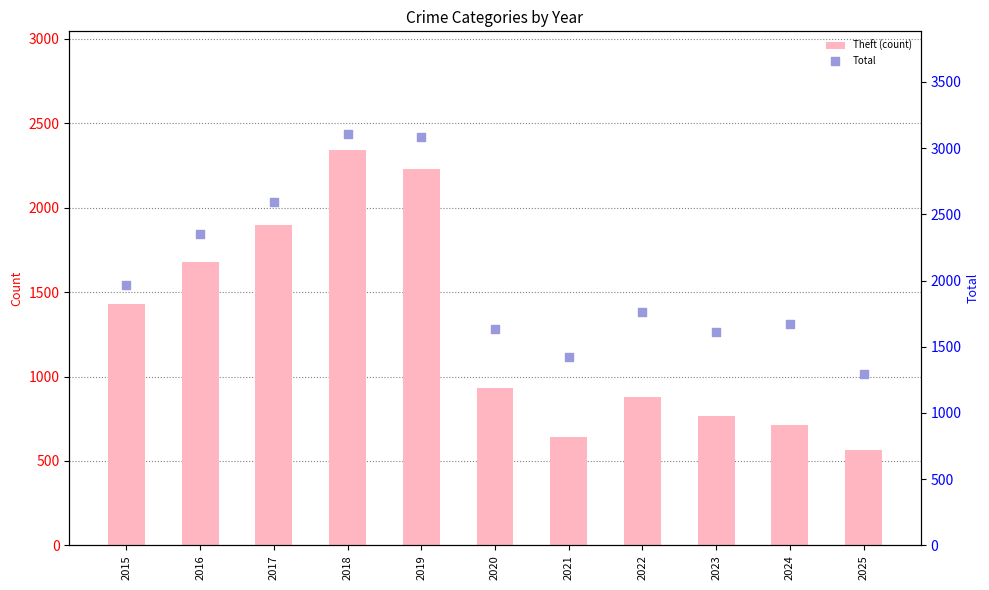

What is the total value across all series at 2019?

5310